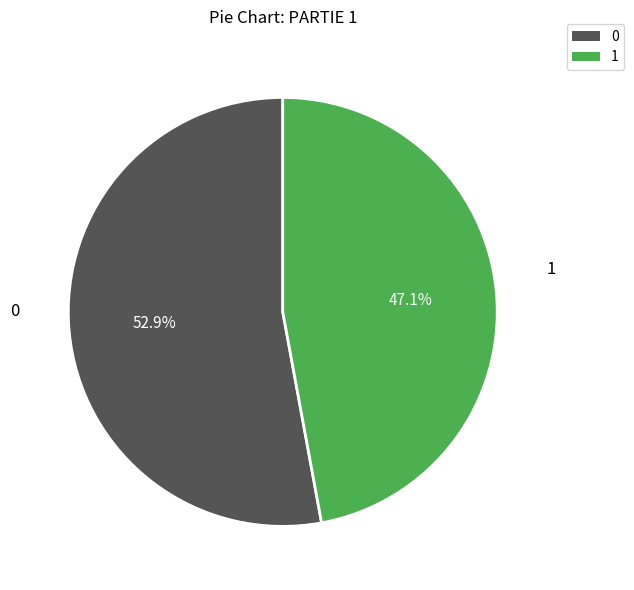

Is there any slice that represents more than half of the pie?

Yes